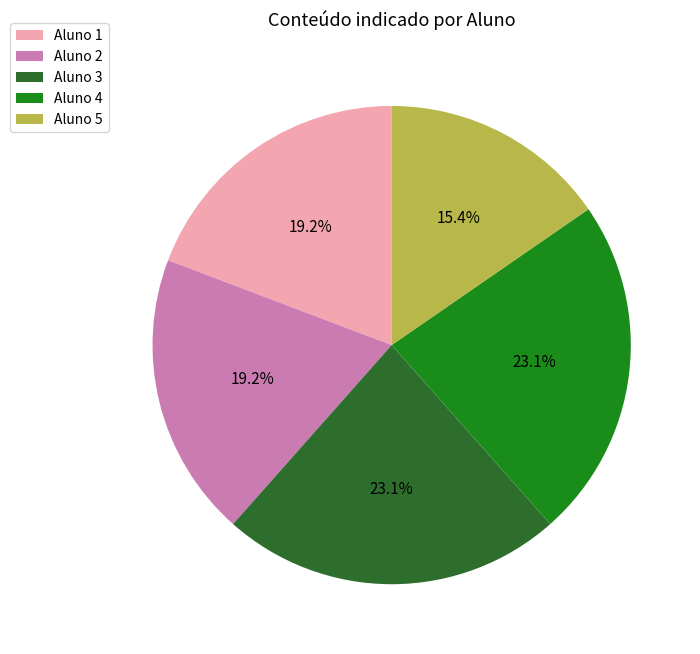

Is there a majority slice in this chart?

No